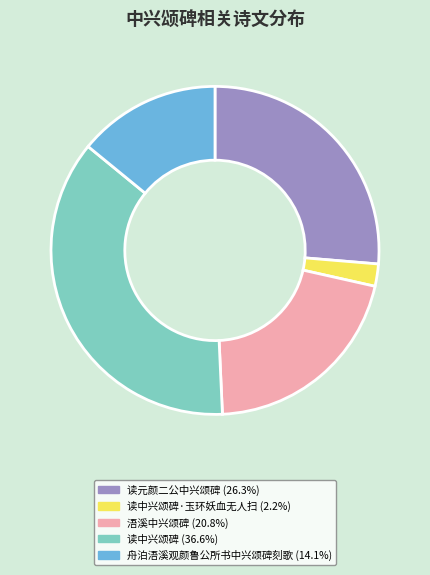

Is 舟泊浯溪观颜鲁公所书中兴颂碑刻歌 (14.1%) the majority of the pie?

No